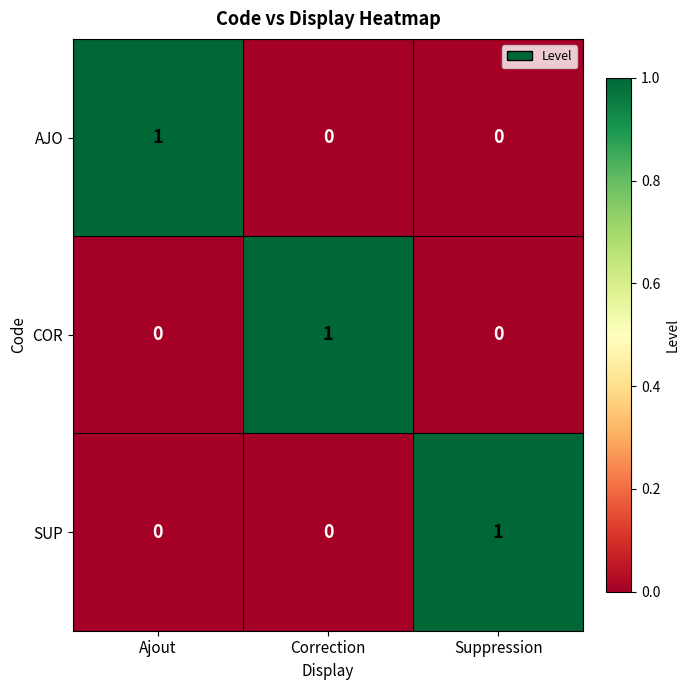

Which category has the highest value in the COR series?

Correction